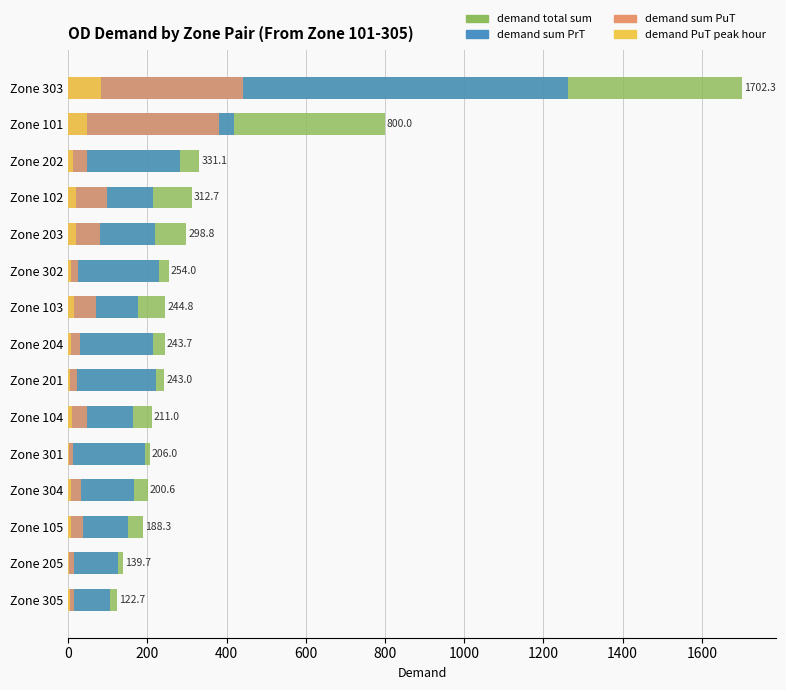

What is the difference between the second highest and minimum values in the demand sum PrT series?

312.5